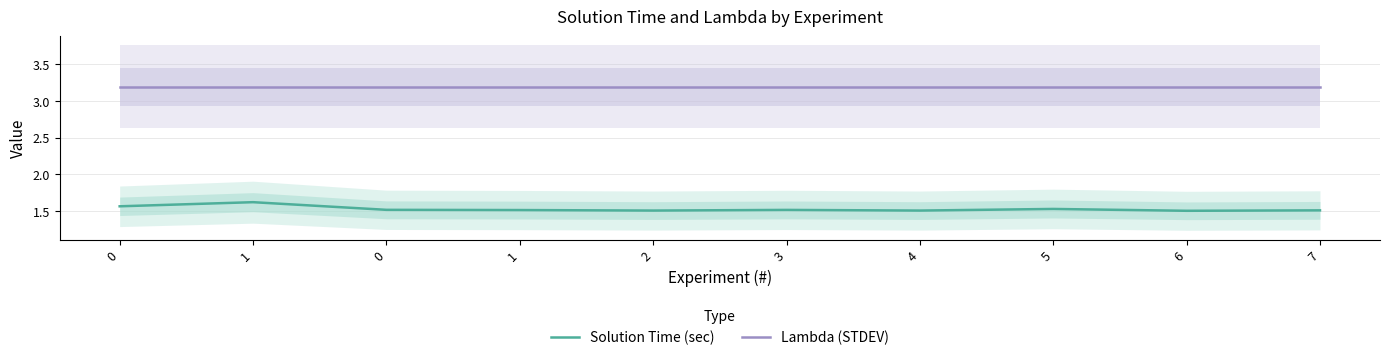

The Lambda (STDEV) series shows 1.1 at 3. True or false?

False